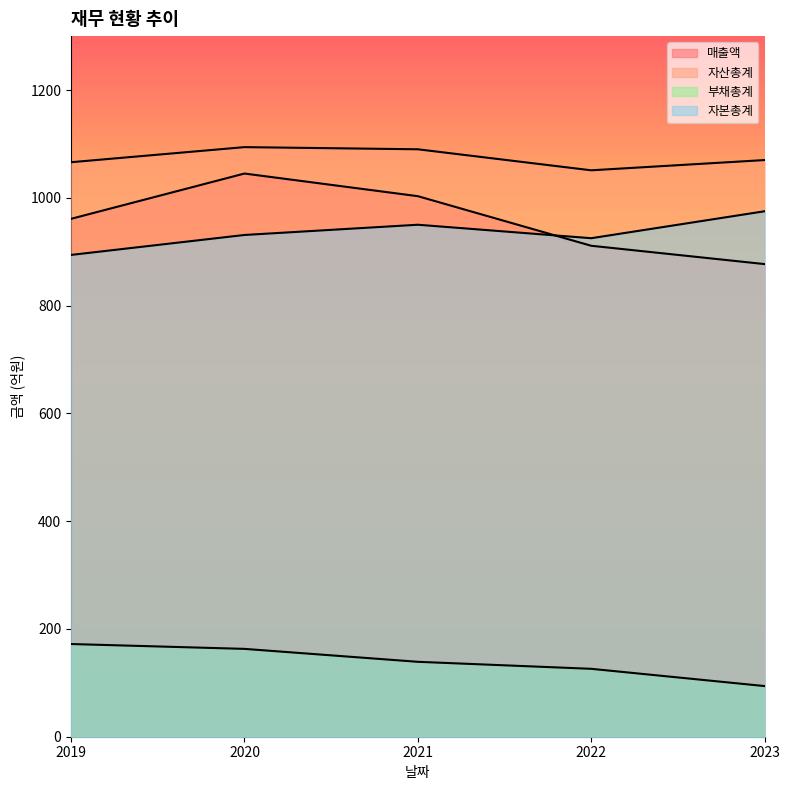

The 자산총계 series shows 509 at 2023. True or false?

False